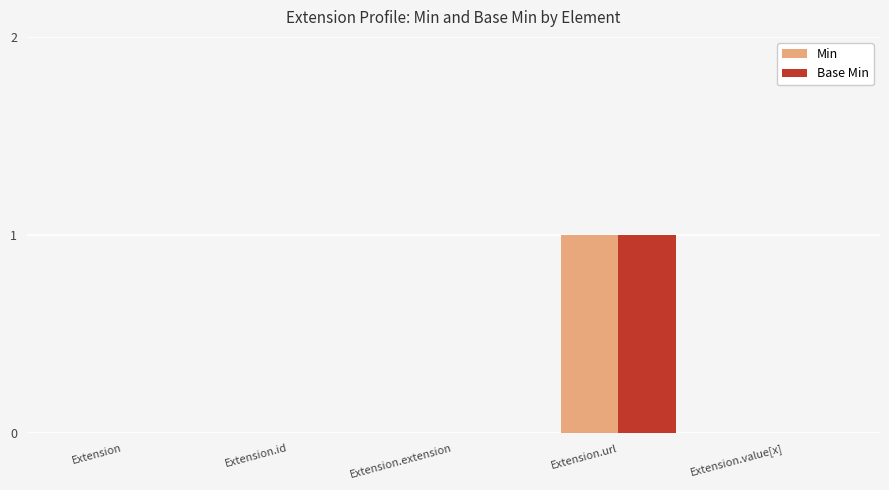

Which category has the highest value in the Base Min series?

Extension.url